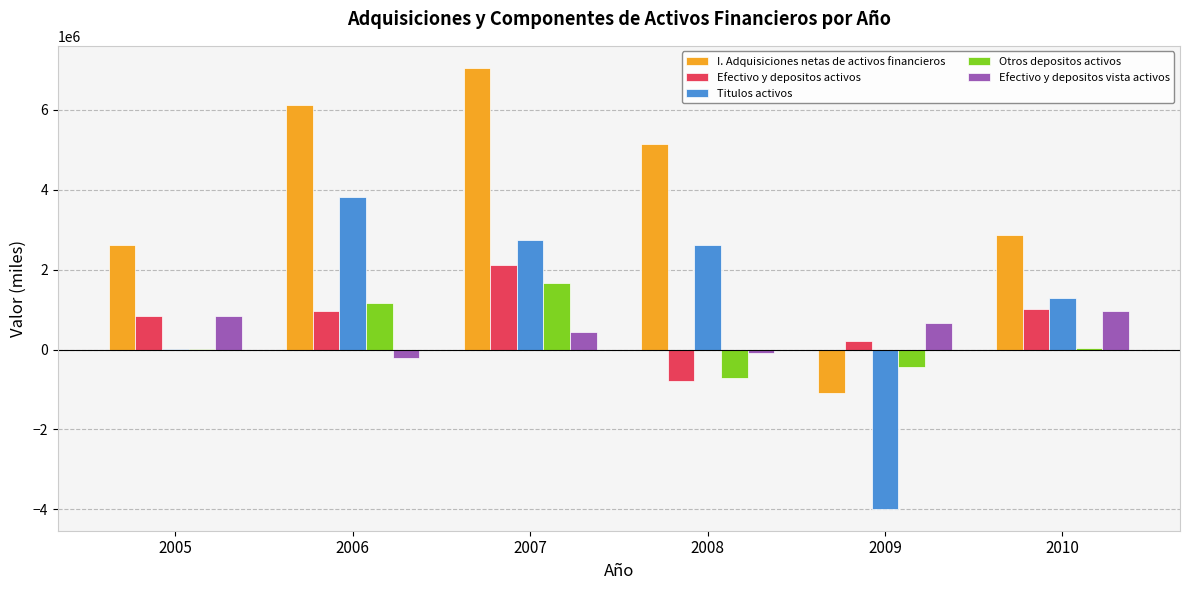

What is the maximum value for I. Adquisiciones netas de activos financieros?

7054436